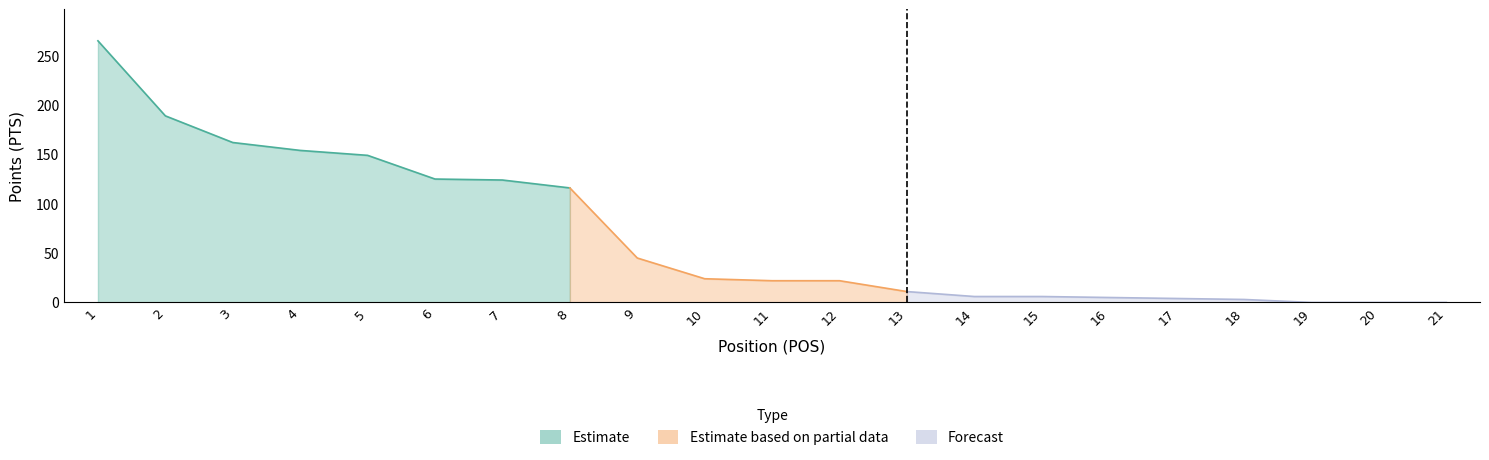

The chart shows a value of 265 at 1. True or false?

True